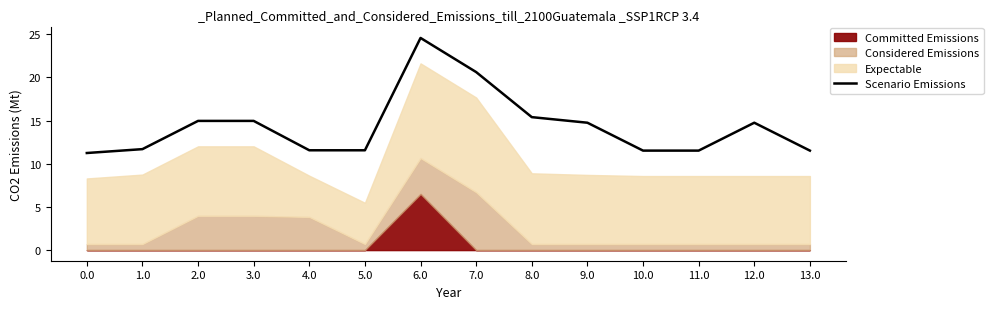

List the labels in order of value, smallest first.

0.0, 10.0, 11.0, 13.0, 4.0, 5.0, 1.0, 9.0, 12.0, 2.0, 3.0, 8.0, 7.0, 6.0